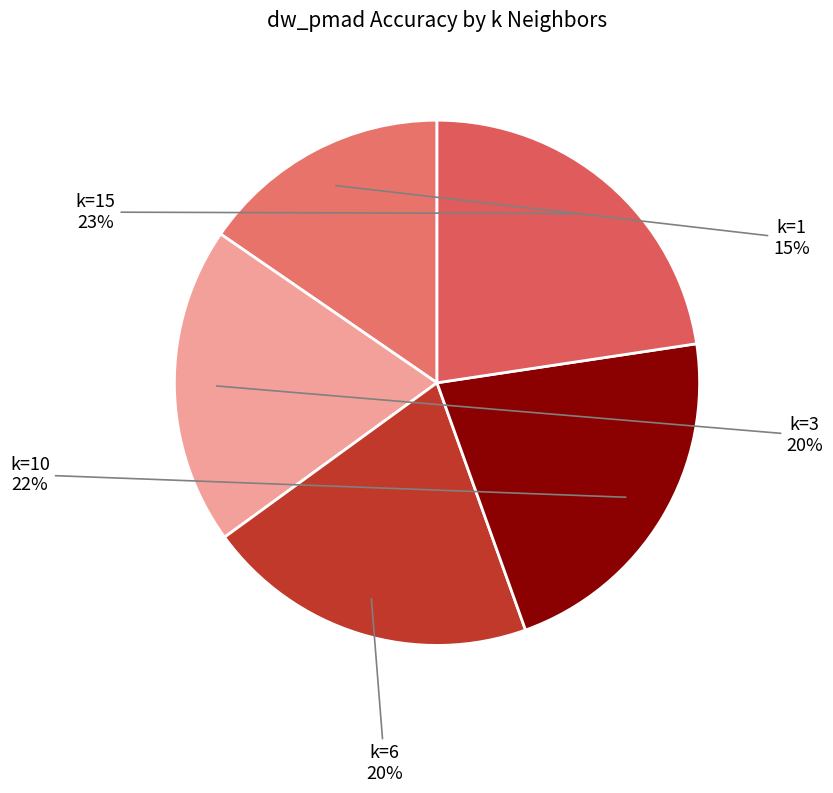

True or false: k=10 accounts for 13% of the total.

False